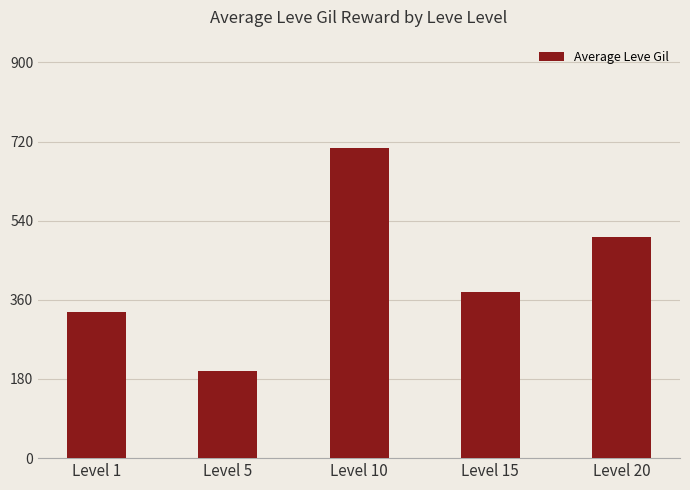

What is the difference between the values at Level 1 and Level 15?

45.0